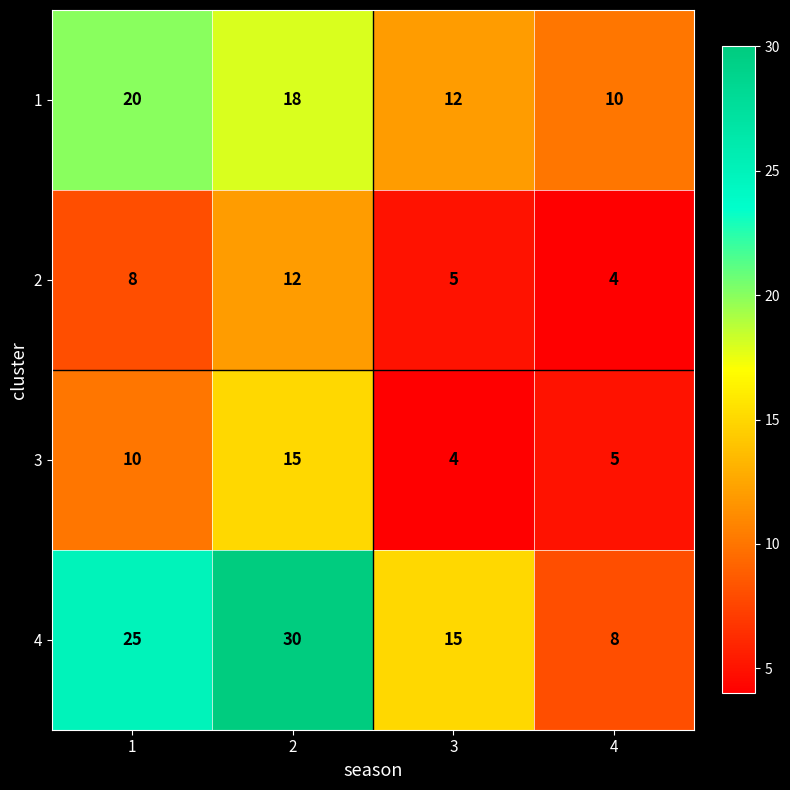

Is it true that 4 equals 4 at 3?

False